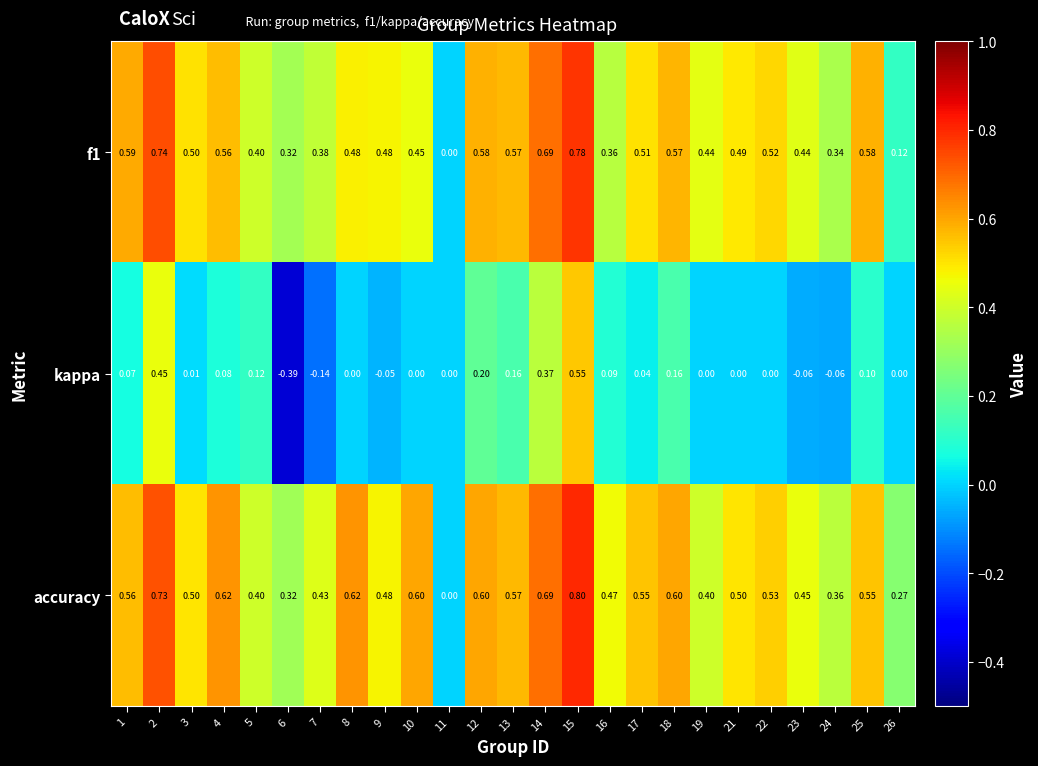

What is the difference between the highest and lowest values at 7?

0.6